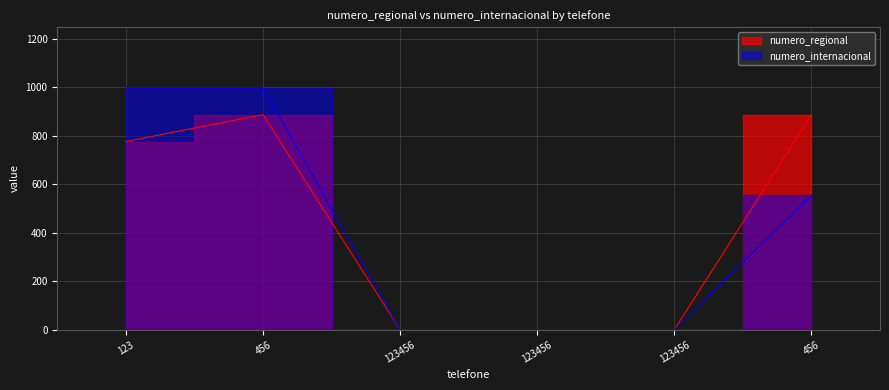

True or false: numero_regional and numero_internacional intersect in this chart.

False